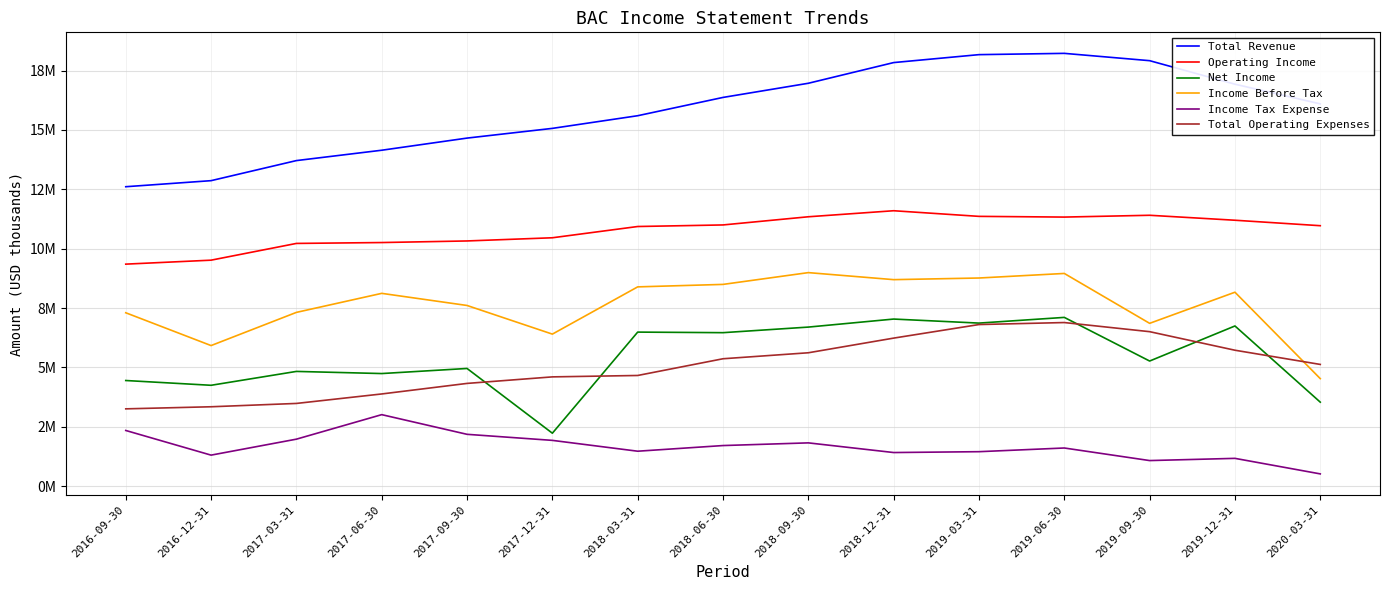

Which has a higher value, 2016-09-30 or 2016-12-31?

2016-12-31